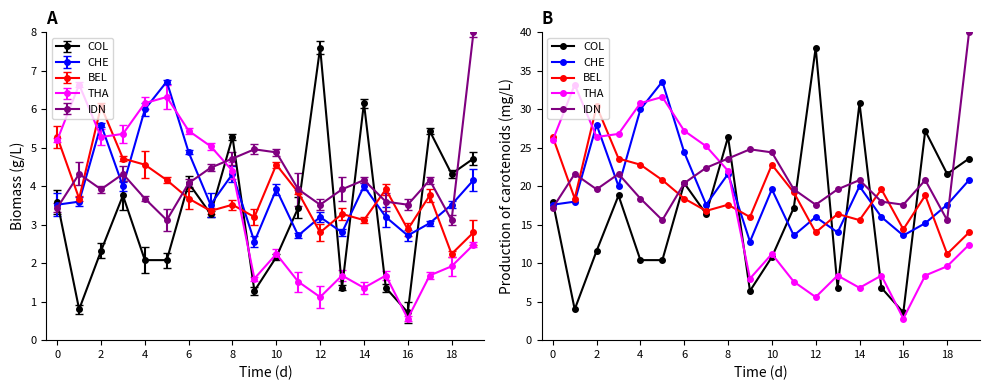

Read the IDN value at 18.

15.6